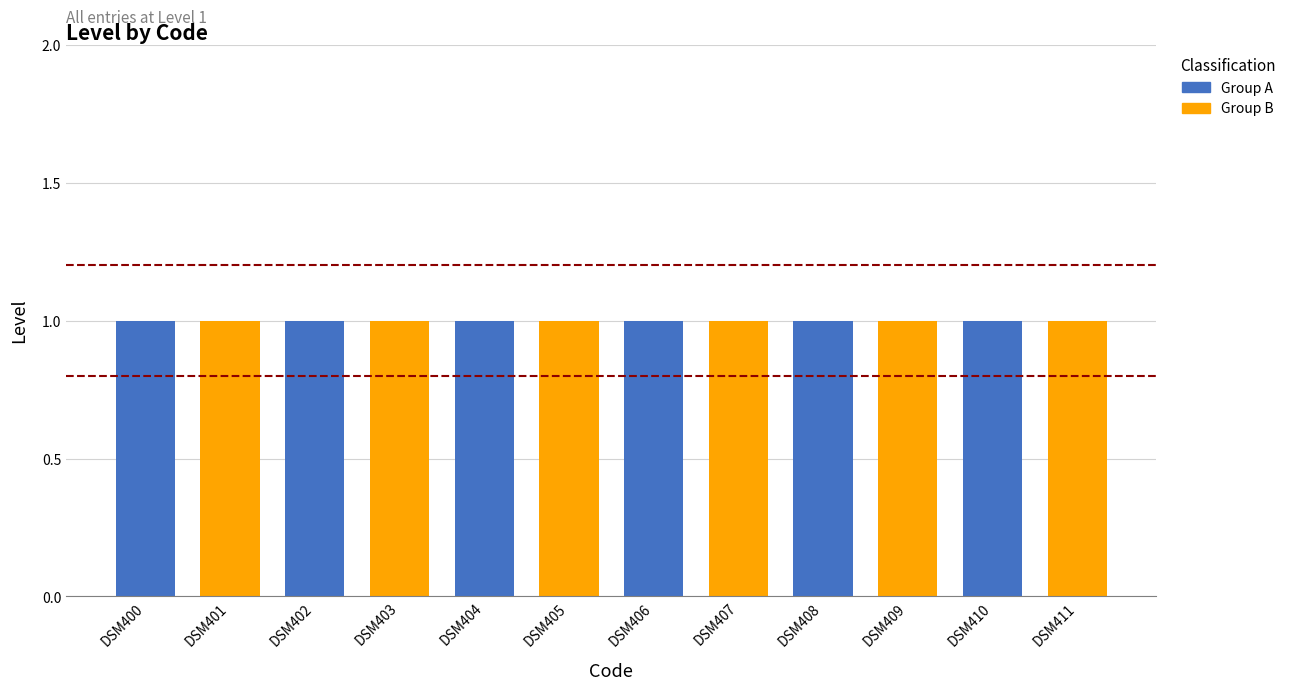

Are the bars horizontal?

No